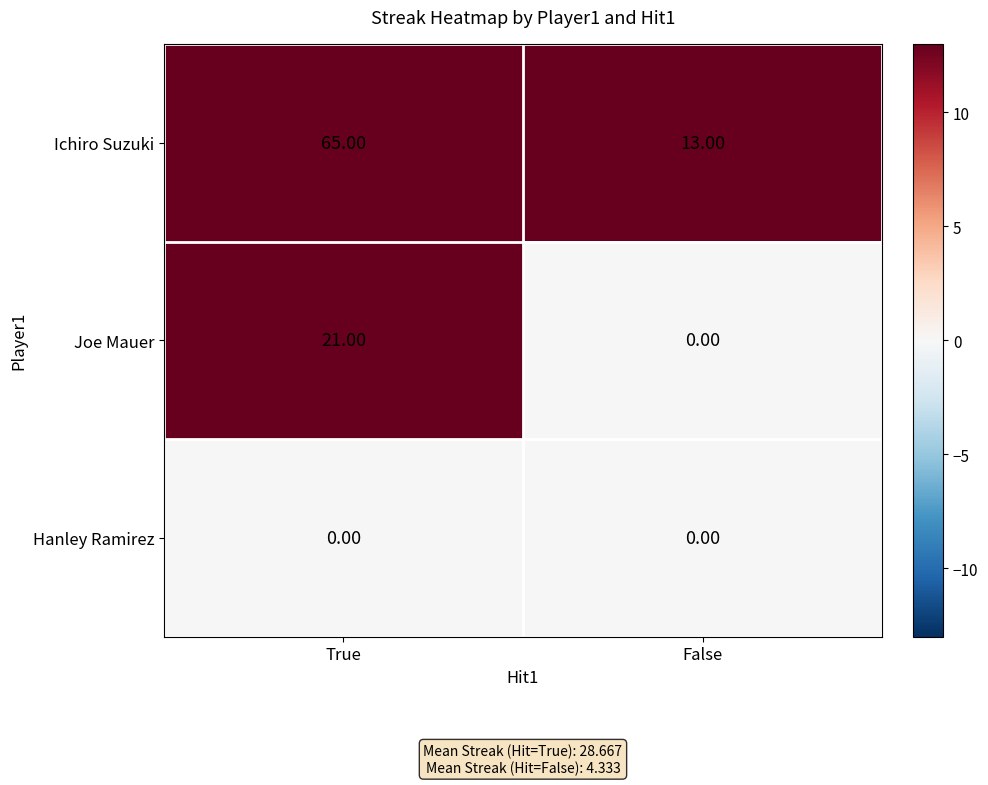

At which label does Joe Mauer reach its peak?

True